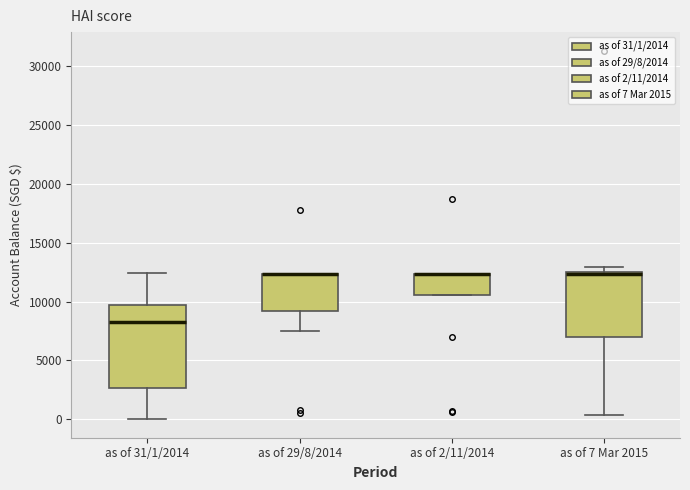

Reading left to right, read every box against the y-axis: the position of its median line, the range the box covers, and the ends of its whiskers. The values are not printed on the chart, so give them approximately, as read against the axis.

as of 31/1/2014: median 8500, box 2500 to 9500, whiskers 0 to 12500
as of 29/8/2014: median 12500 (drawn on the box's upper edge), box 9000 to 12500, whiskers 7500 to 12500
as of 2/11/2014: median 12500 (drawn on the box's upper edge), box 10500 to 12500, whiskers 10500 to 12500
as of 7 Mar 2015: median 12500, box 7000 to 12500, whiskers 500 to 13000